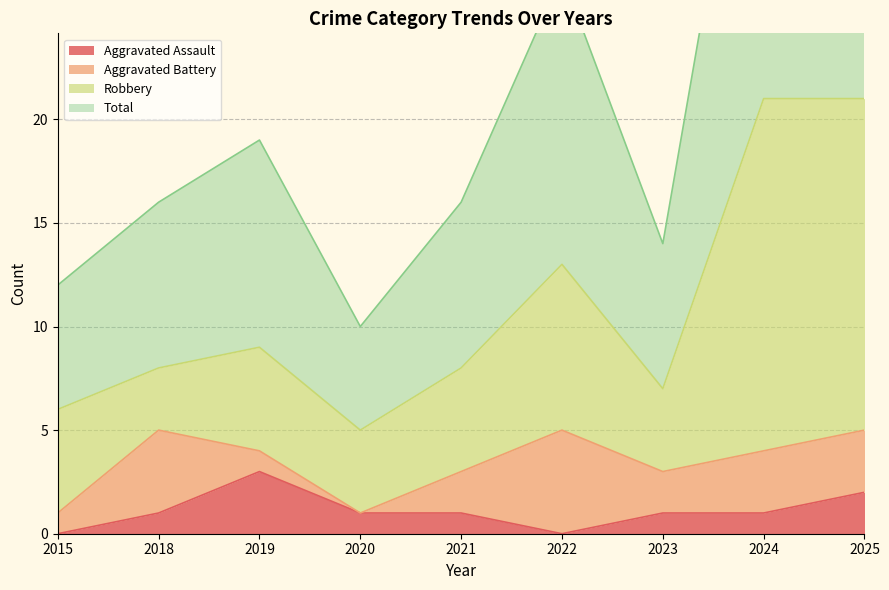

Which series changed the most between 2023 and 2024?

Total